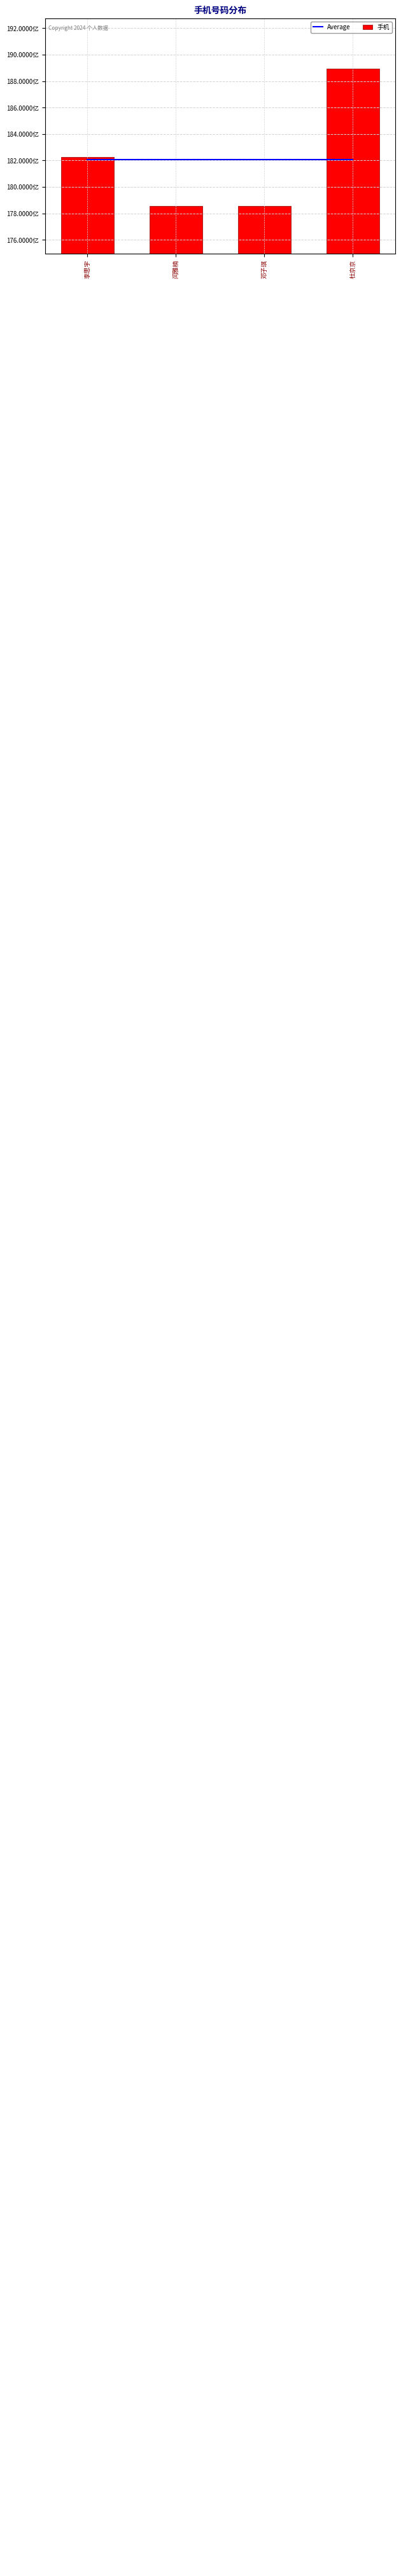

What is the minimum value for Average?

18208320709.5